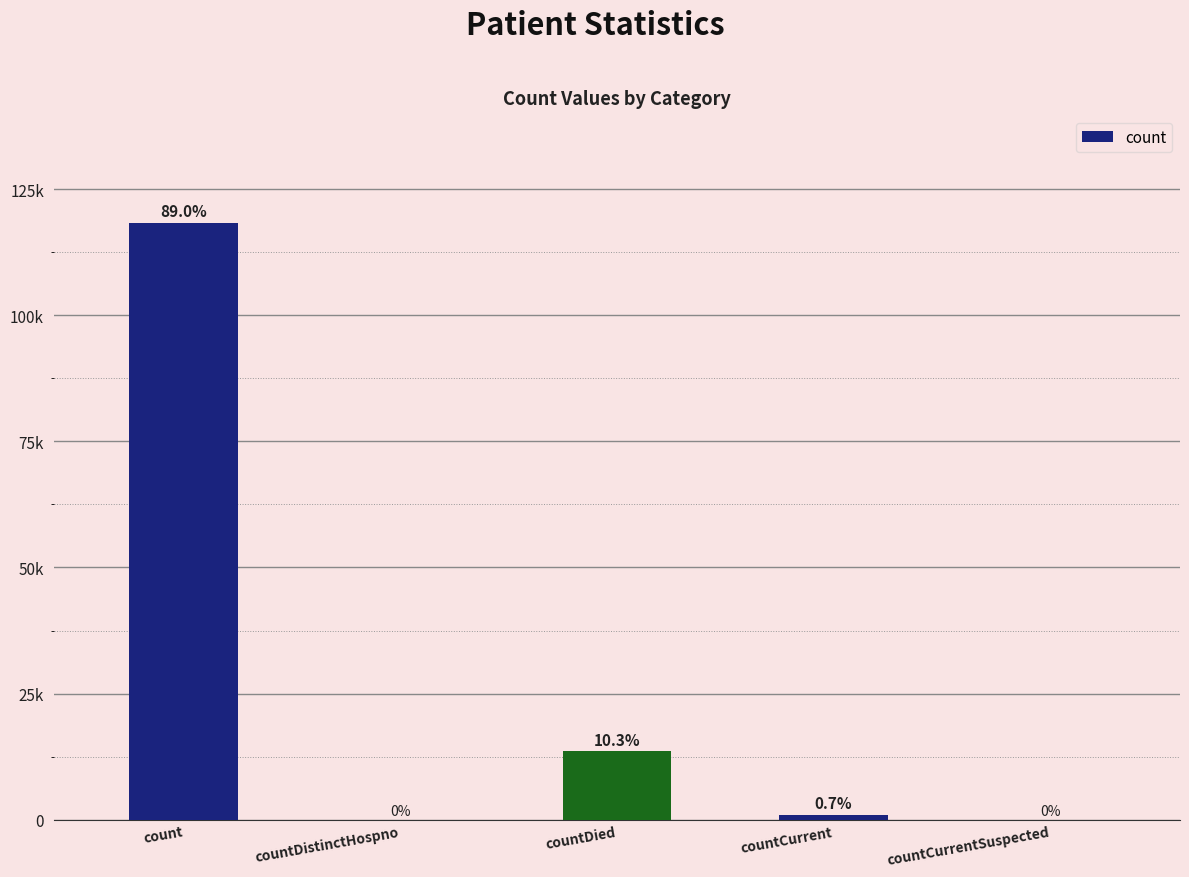

List the labels in order of value, smallest first.

countDistinctHospno, countCurrentSuspected, countCurrent, countDied, count